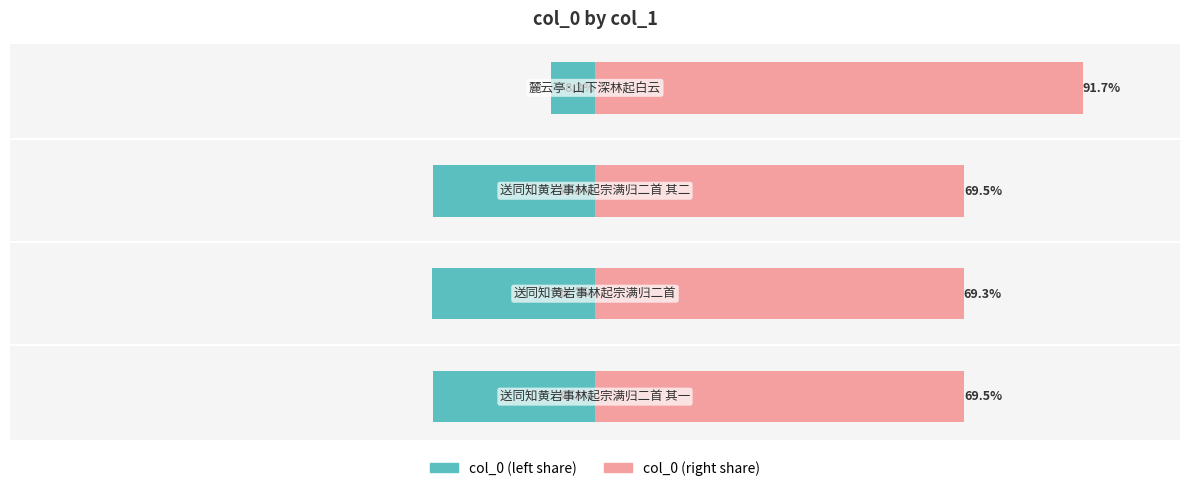

List the labels in order of col_0 (left share) value, largest first.

3, 0, 2, 1